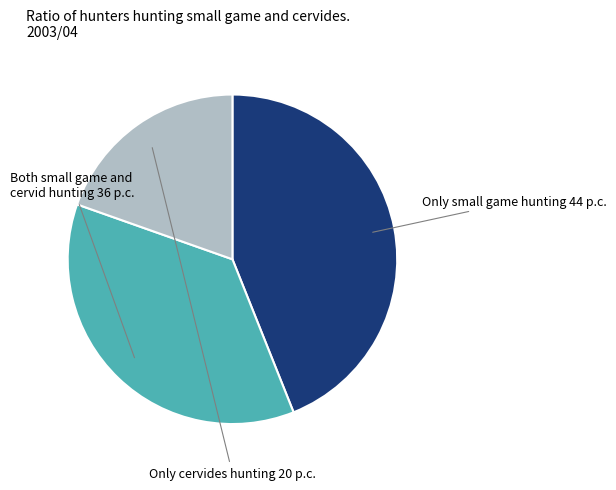

Is there a majority slice in this chart?

No